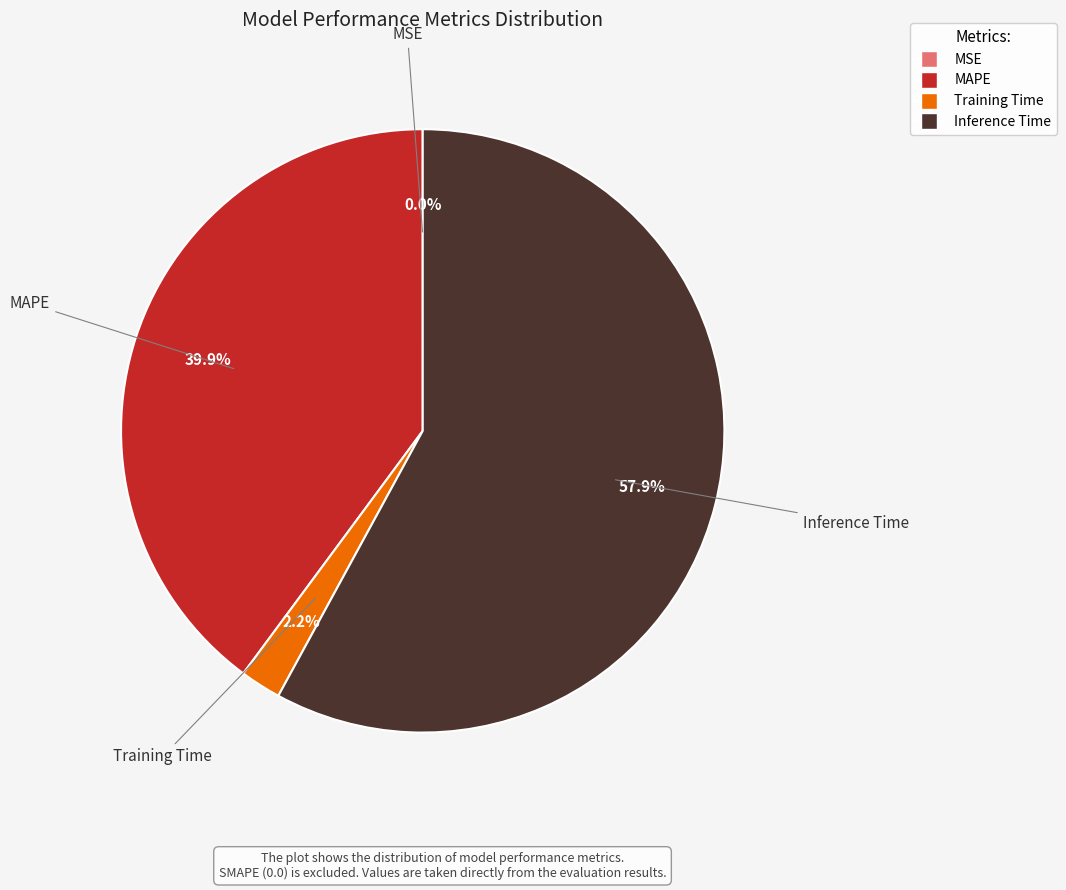

Combined, what portion of the pie is Training Time and MAPE?

42.1%